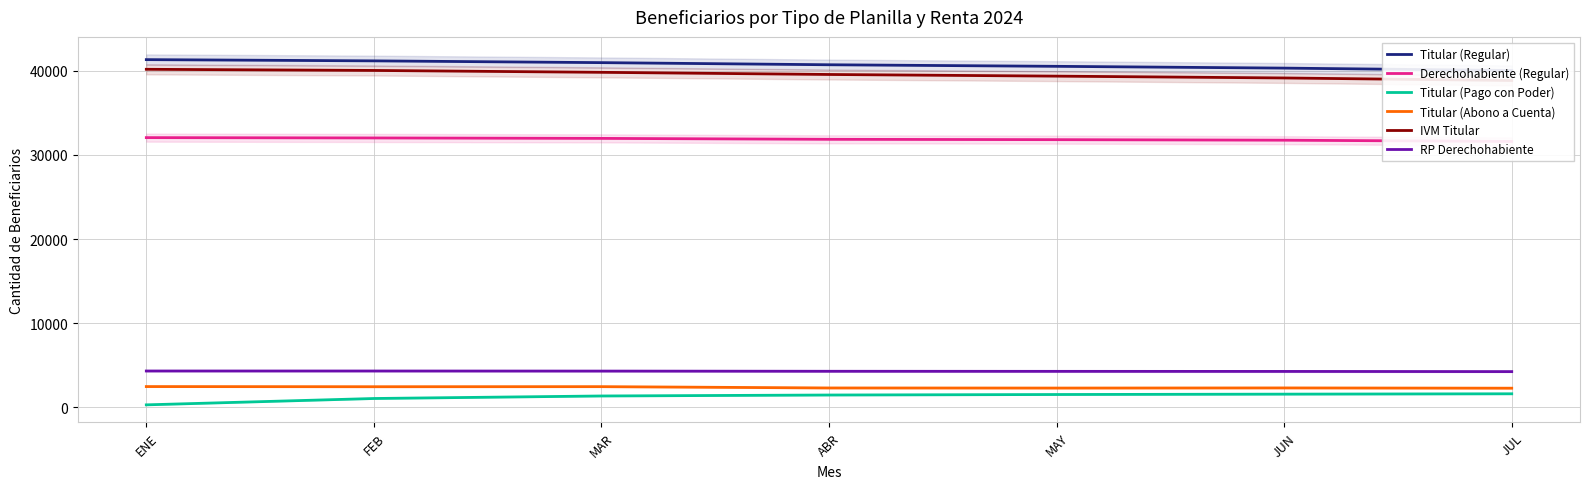

Which series has the largest total across all categories?

Titular (Regular)